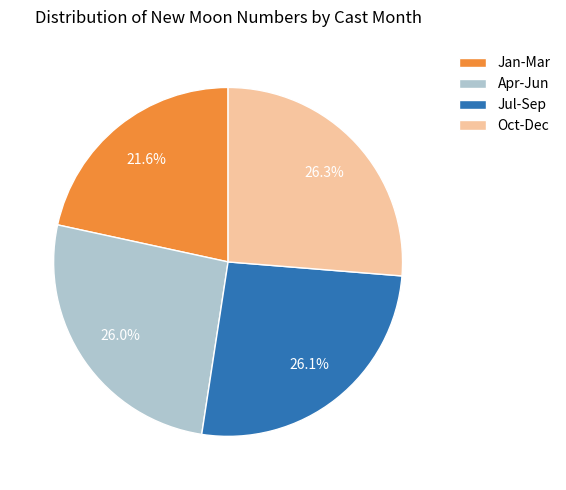

Which slice is the smallest?

Jan-Mar